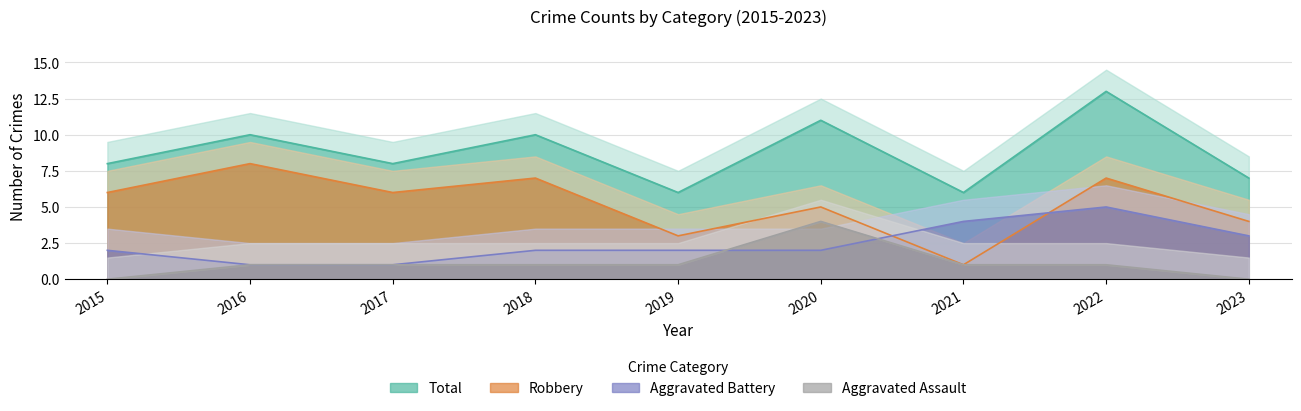

True or false: Total has more than 1 interior local peaks.

True